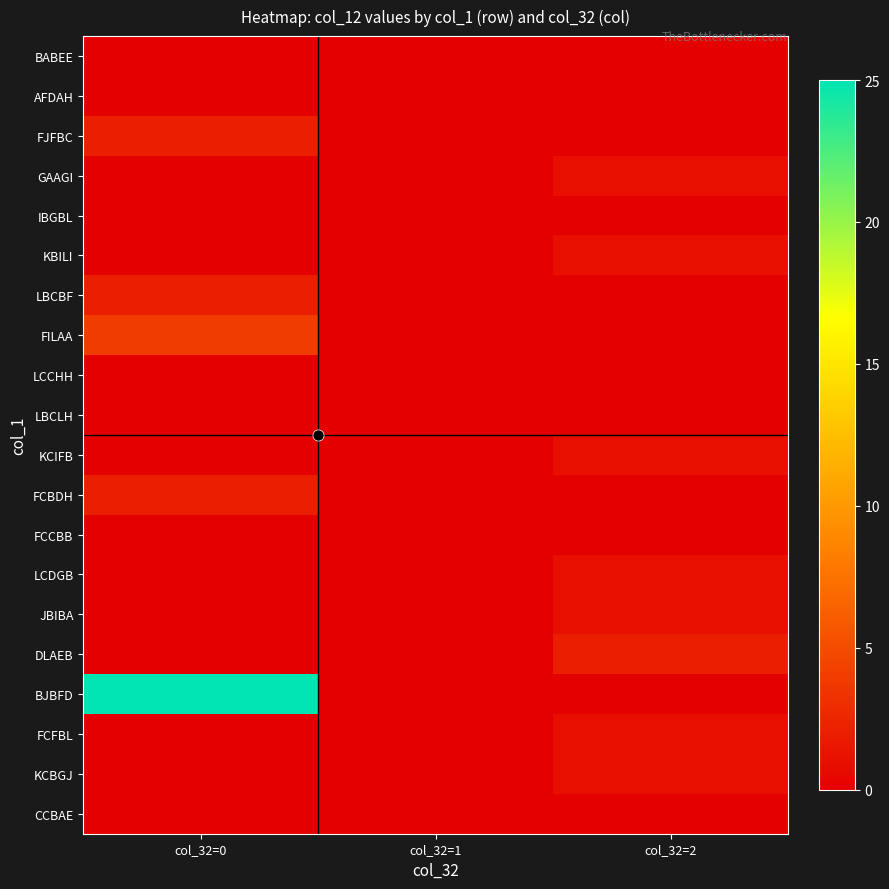

Between col_32=2 and col_32=0, which is larger?

col_32=2